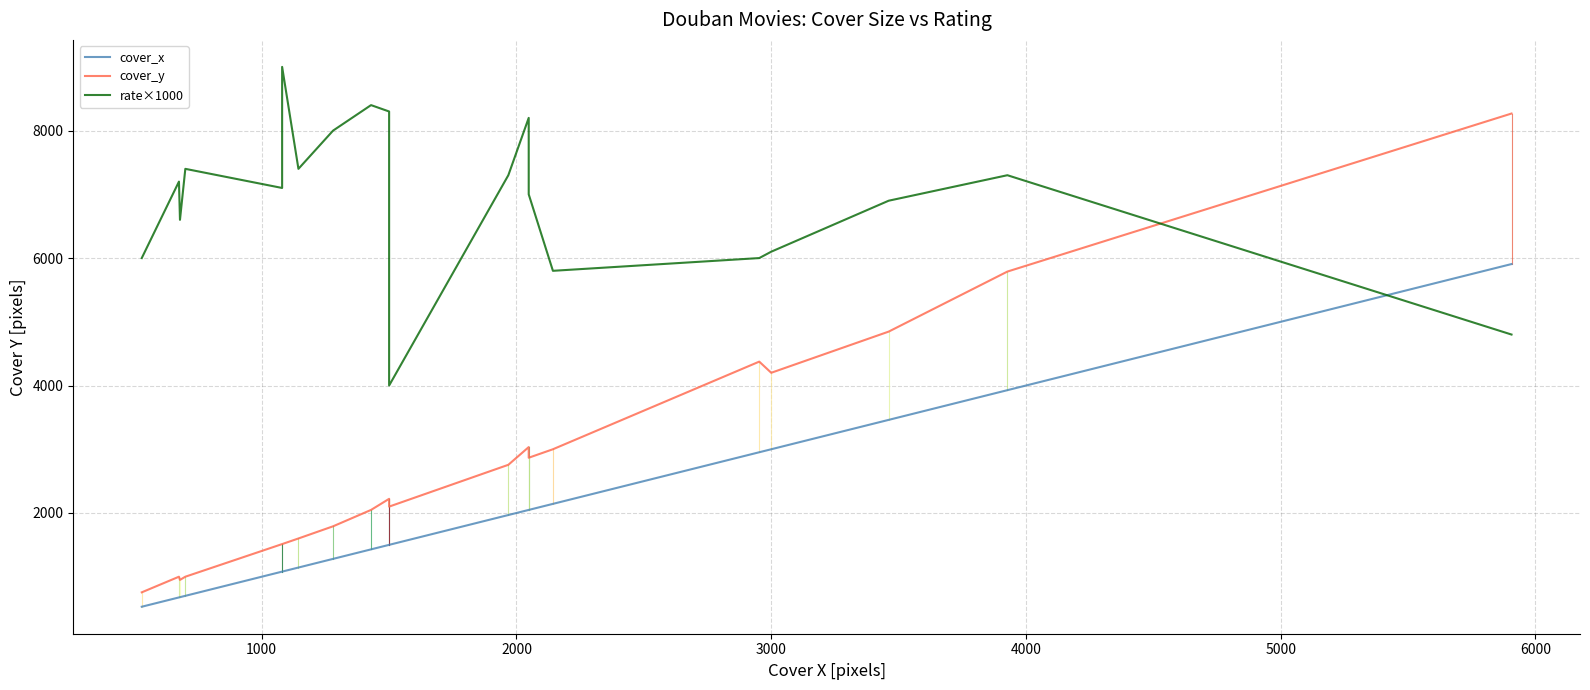

Is it true that cover_y equals 2275 at 5000?

False